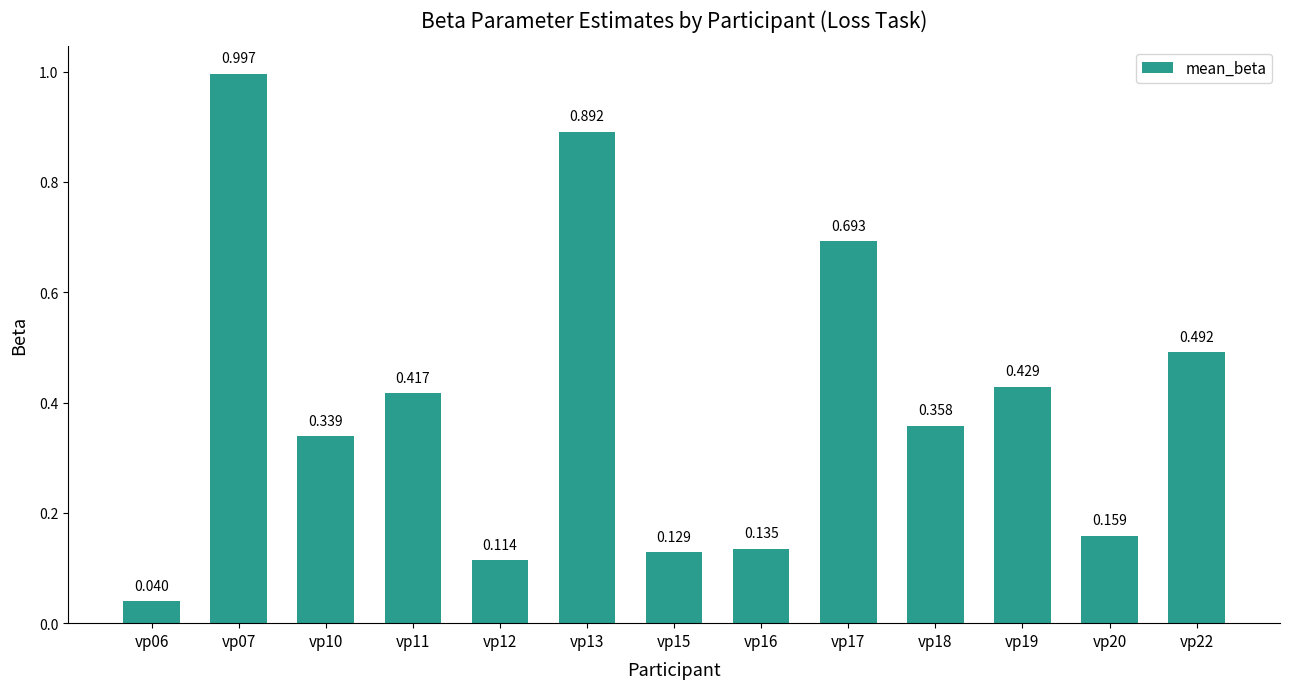

At which category does the chart reach its minimum across all series?

vp06